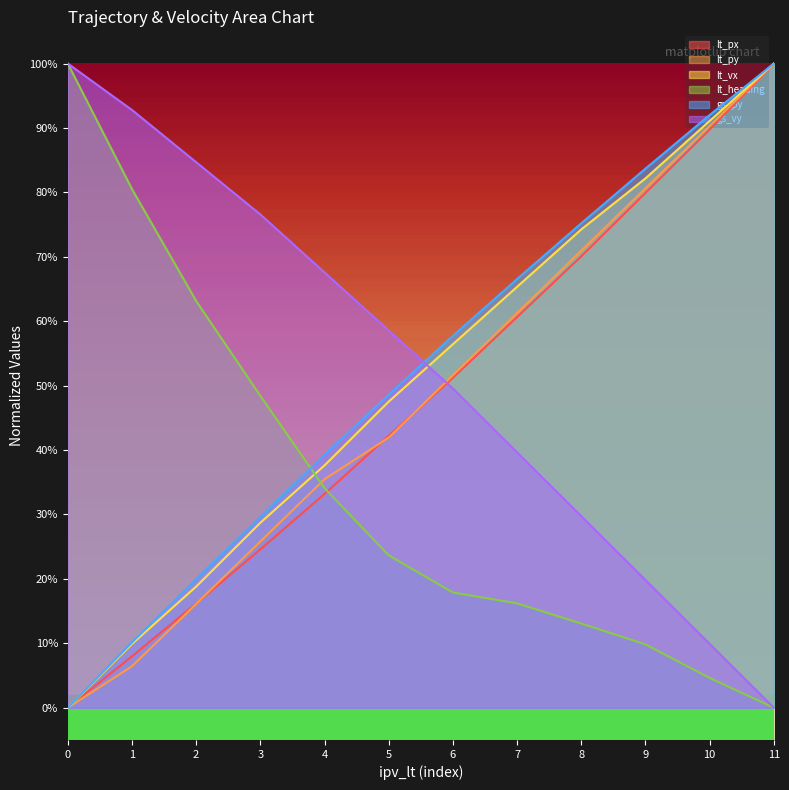

Is the value of lt_heading at 2 greater than the value of lt_px at 0?

Yes